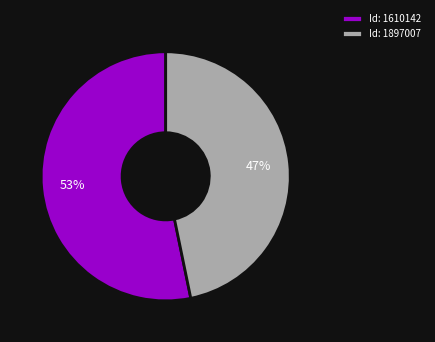

What is the largest slice in the pie chart?

Id: 1610142